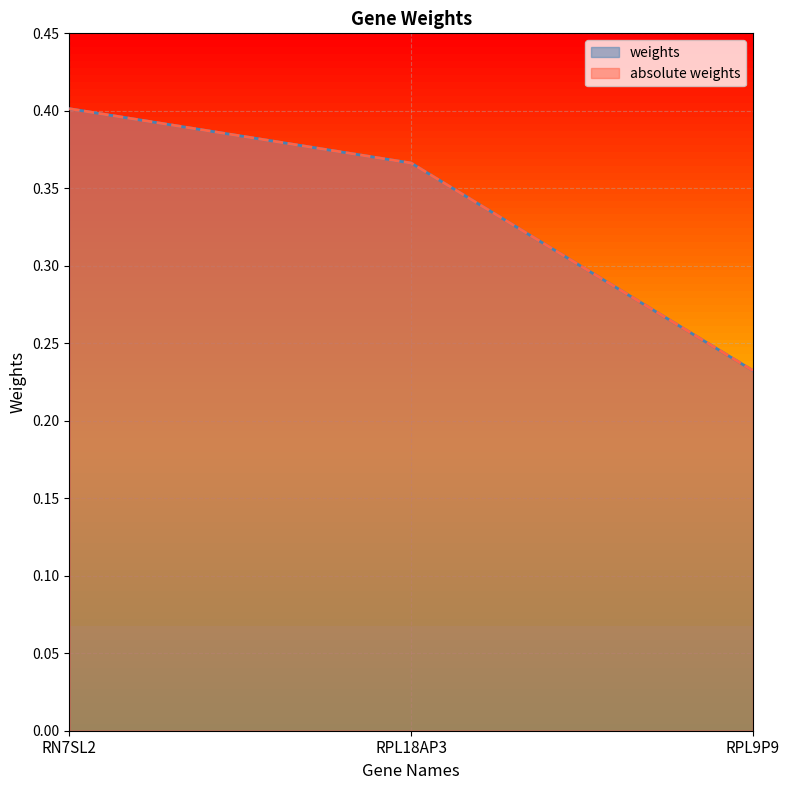

Which category has the highest value in the weights series?

RN7SL2